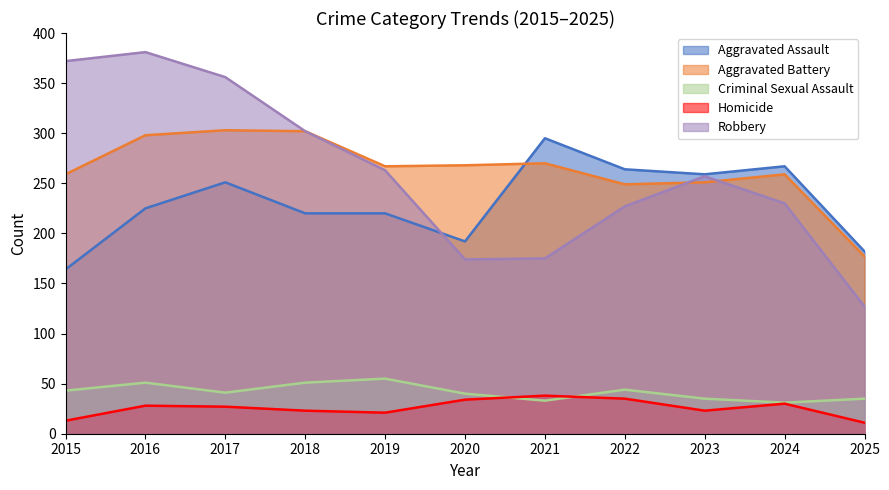

How many data points in Aggravated Battery are above 267?

5